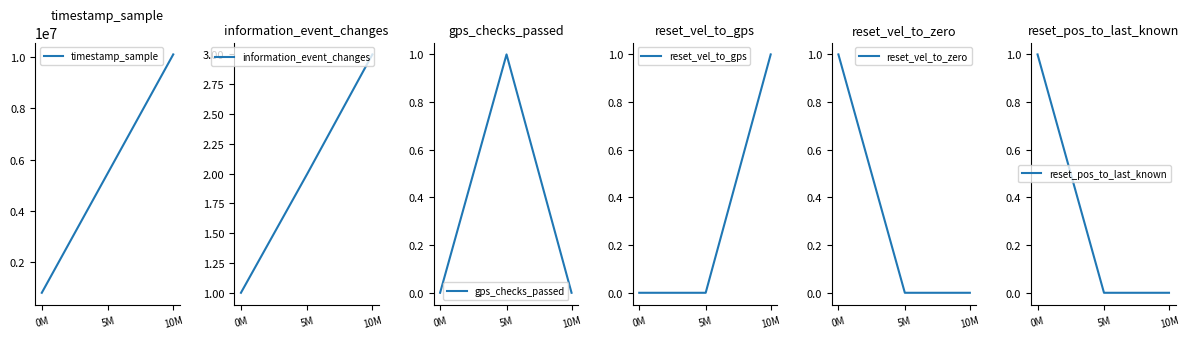

What are all the series names shown in the legend?

timestamp_sample, information_event_changes, gps_checks_passed, reset_vel_to_gps, reset_vel_to_zero, reset_pos_to_last_known